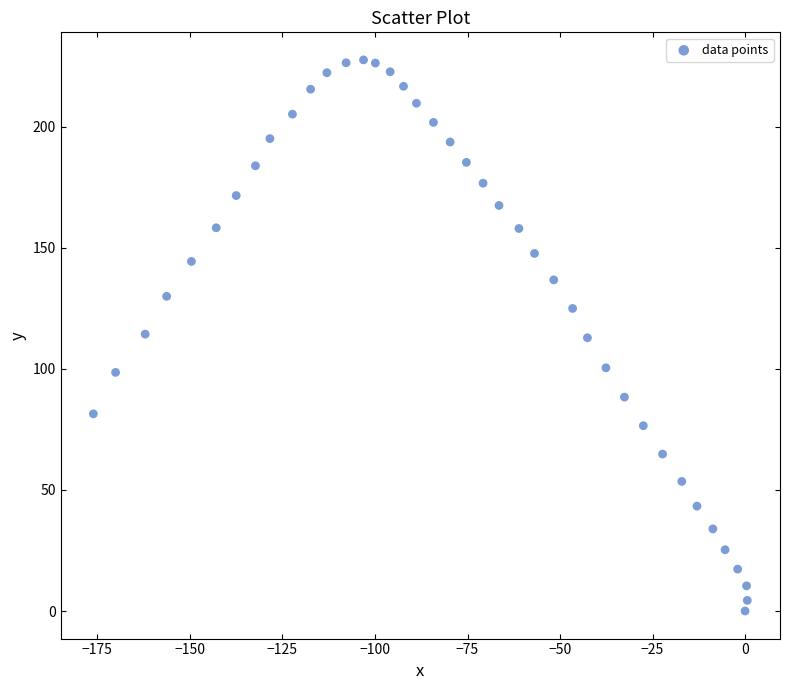

What is the range of X values (max minus min)?

176.7